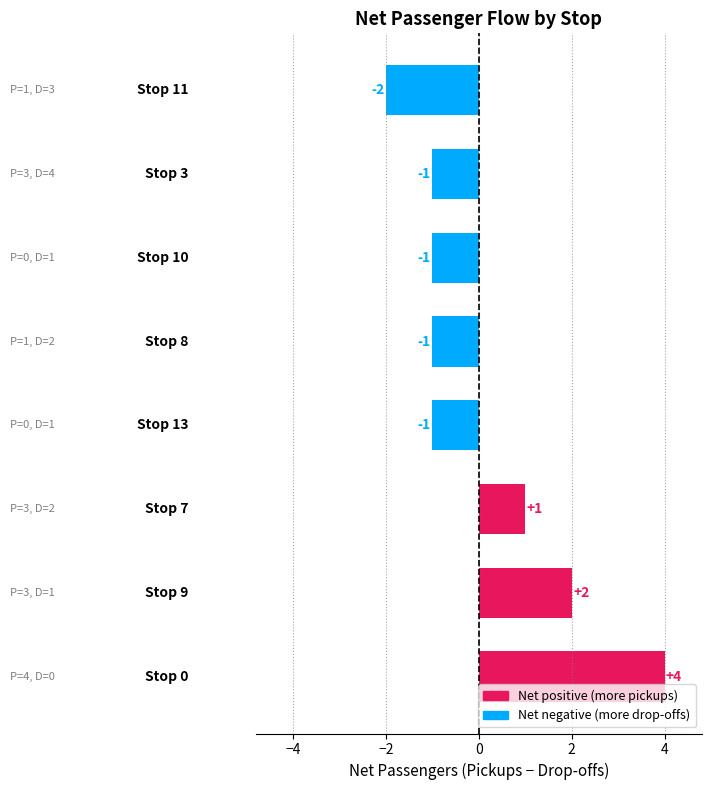

What is the difference between the maximum and minimum values?

6